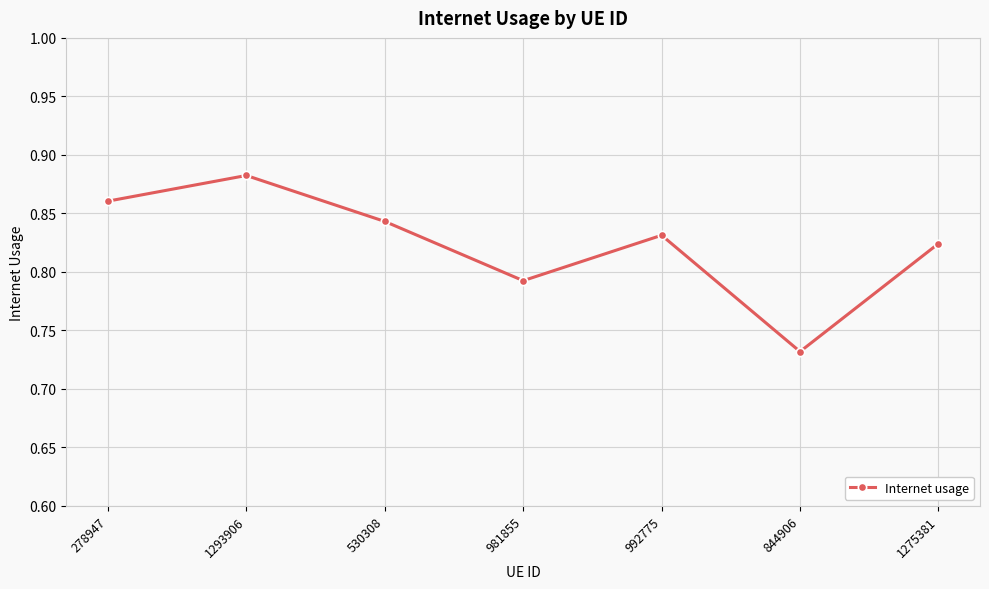

True or false: the data has more than 1 interior local peaks.

True